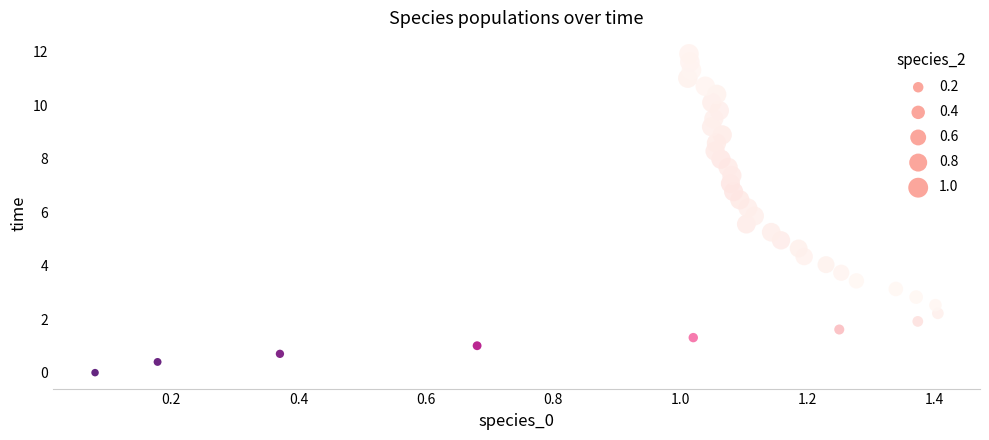

What is the range of X values (max minus min)?

1.3